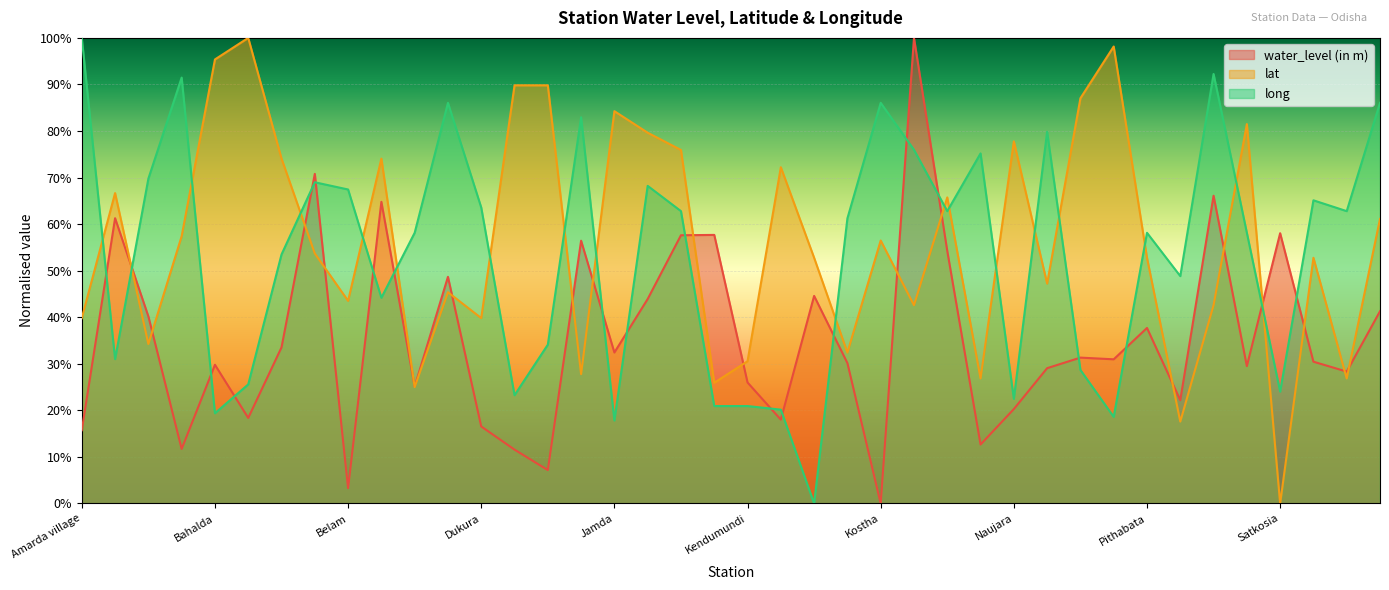

What is the value of the lat point at the 16th from the left?

27.8